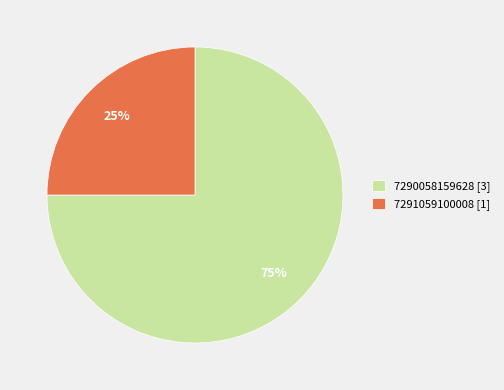

To the nearest percent, what is the combined percentage of 7290058159628 and 7291059100008?

100%